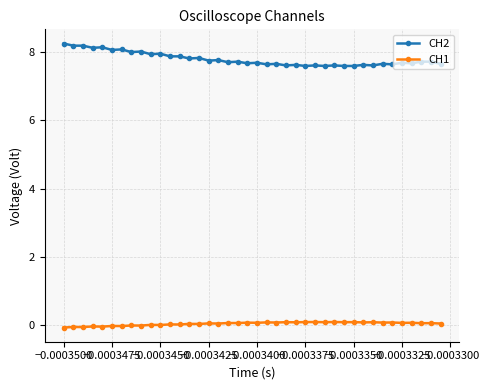

At how many categories does at least one series exceed 3?

40